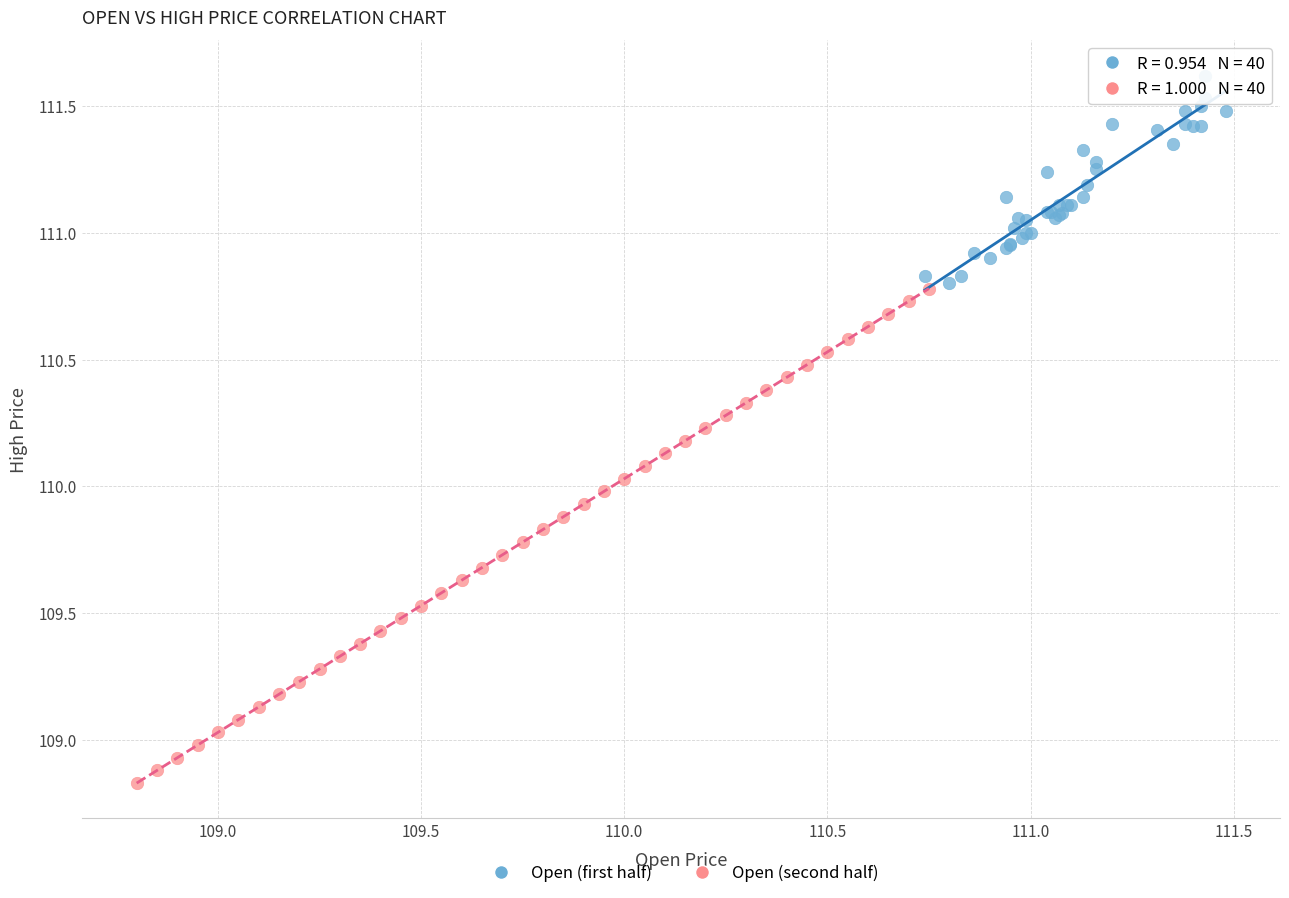

Which series has the widest spread of Y values?

Open (second half)